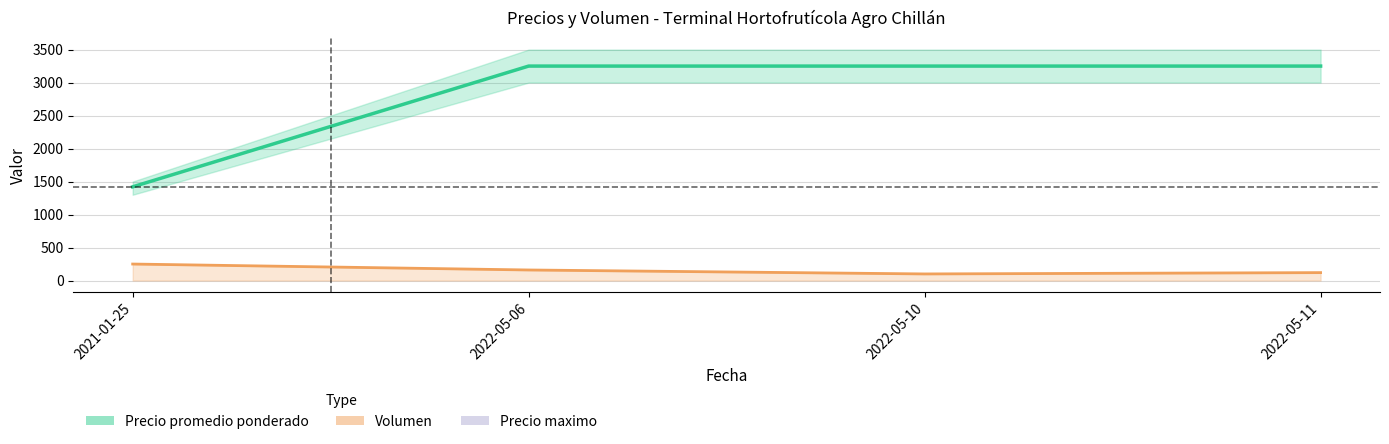

Which series has the largest range (max minus min)?

Precio promedio ponderado